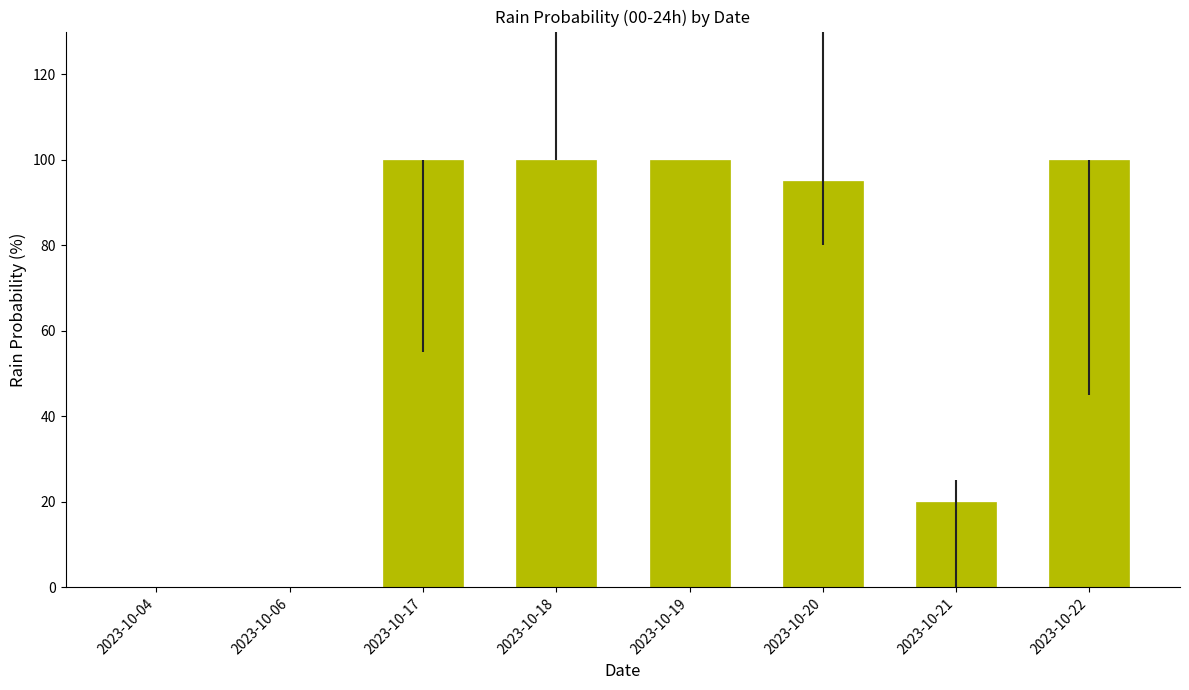

What is the maximum value shown in the chart?

100